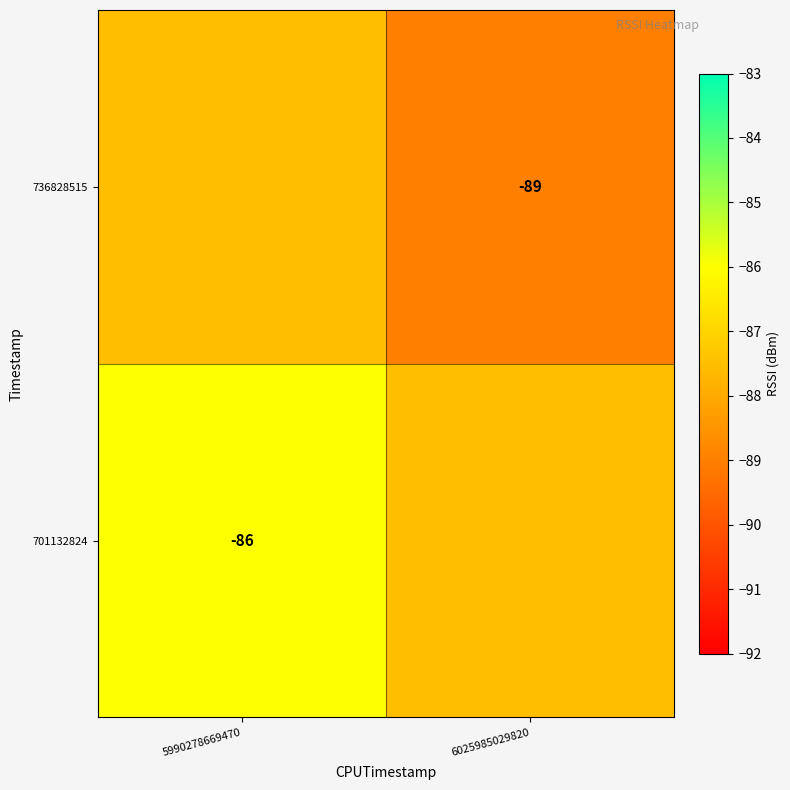

The value of 736828515 at 6025985029820 is -89.0. True or false?

True